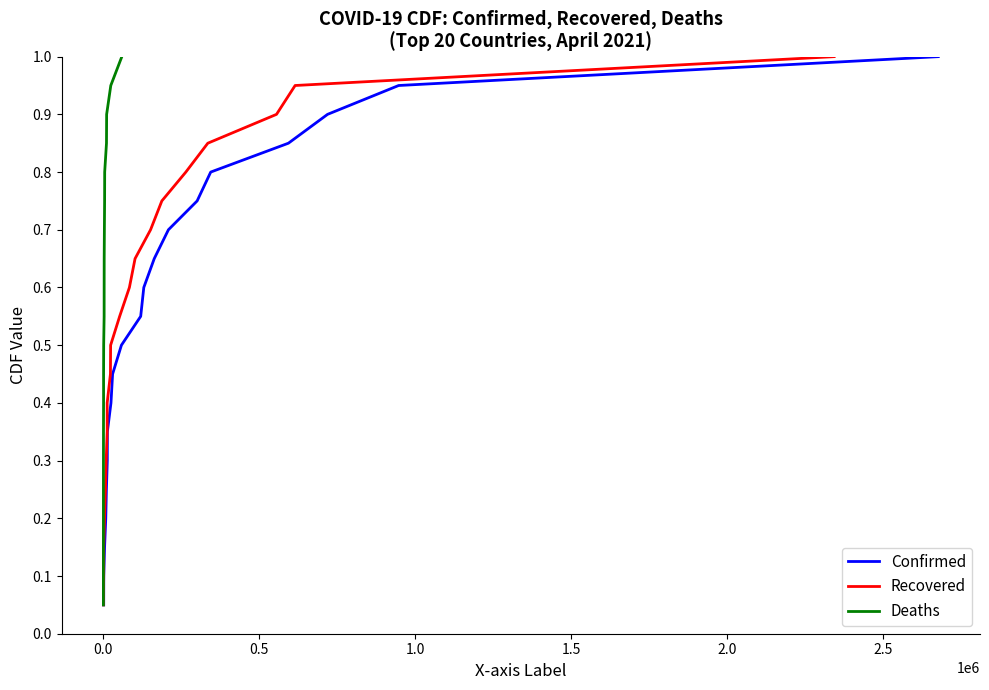

What is the difference between the second highest and second lowest values in the Deaths series?

0.8